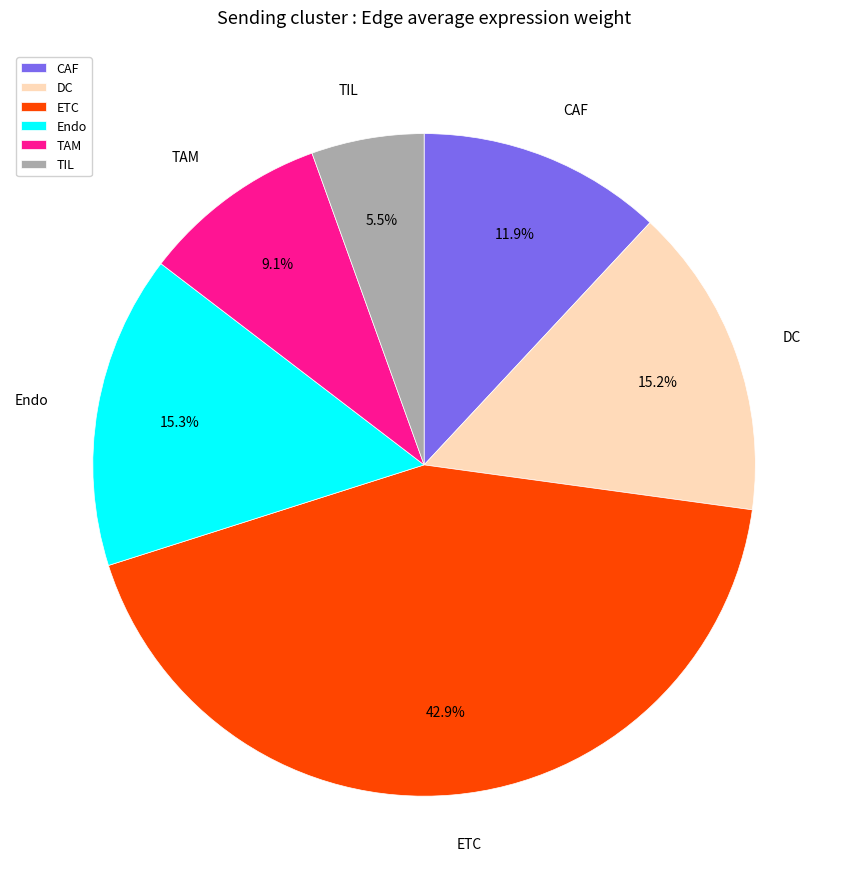

Is it true that DC is 15% of the pie?

True